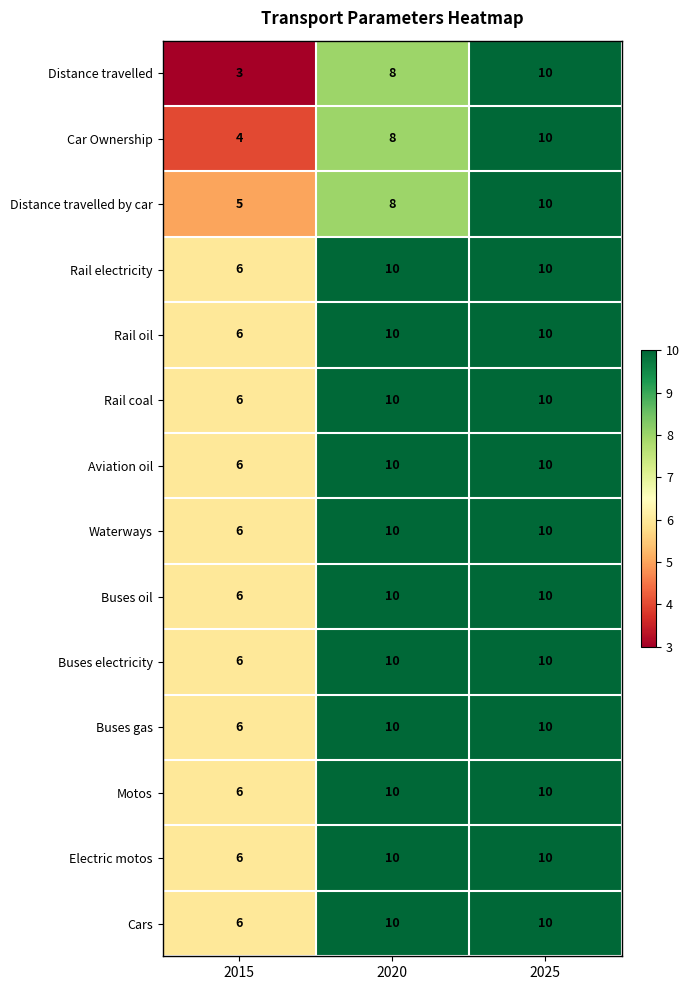

List the labels in order of Car Ownership value, smallest first.

2015, 2020, 2025